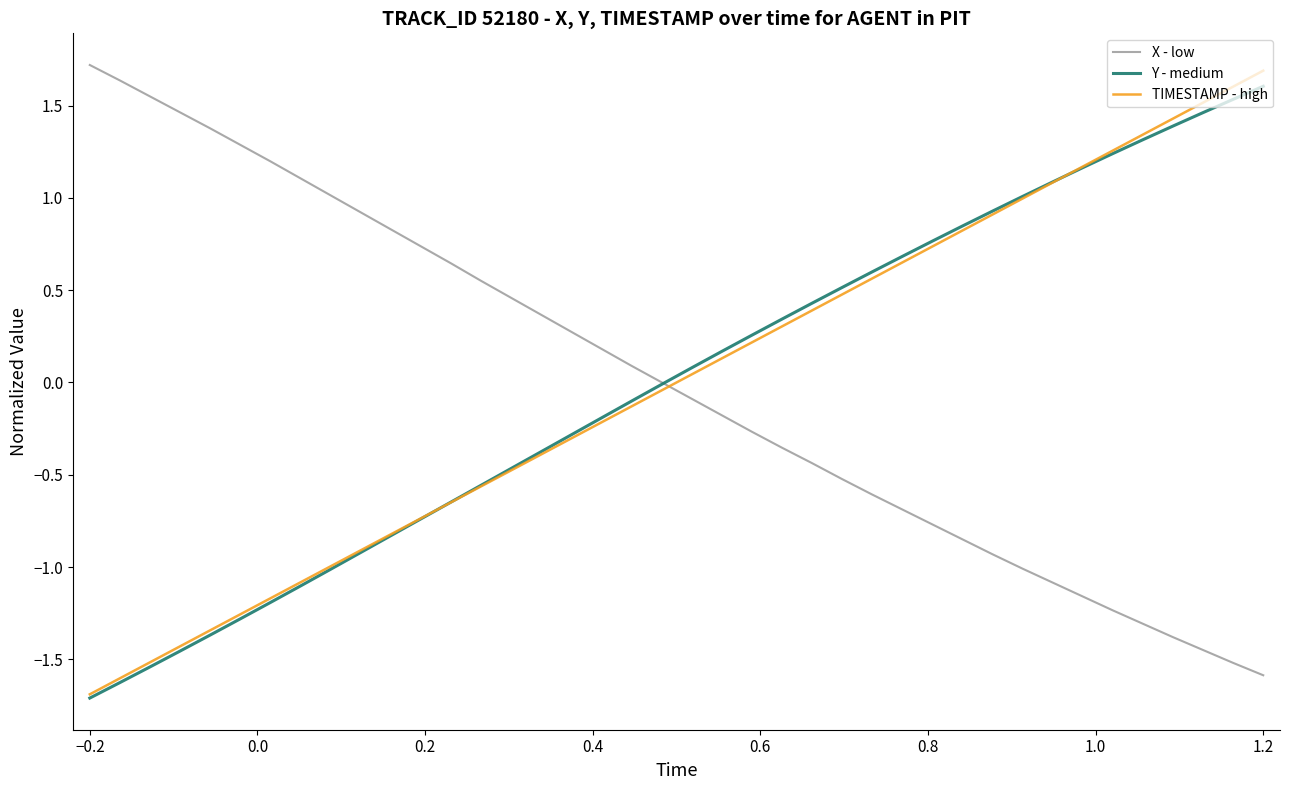

What is the minimum value shown in the chart?

-1.7